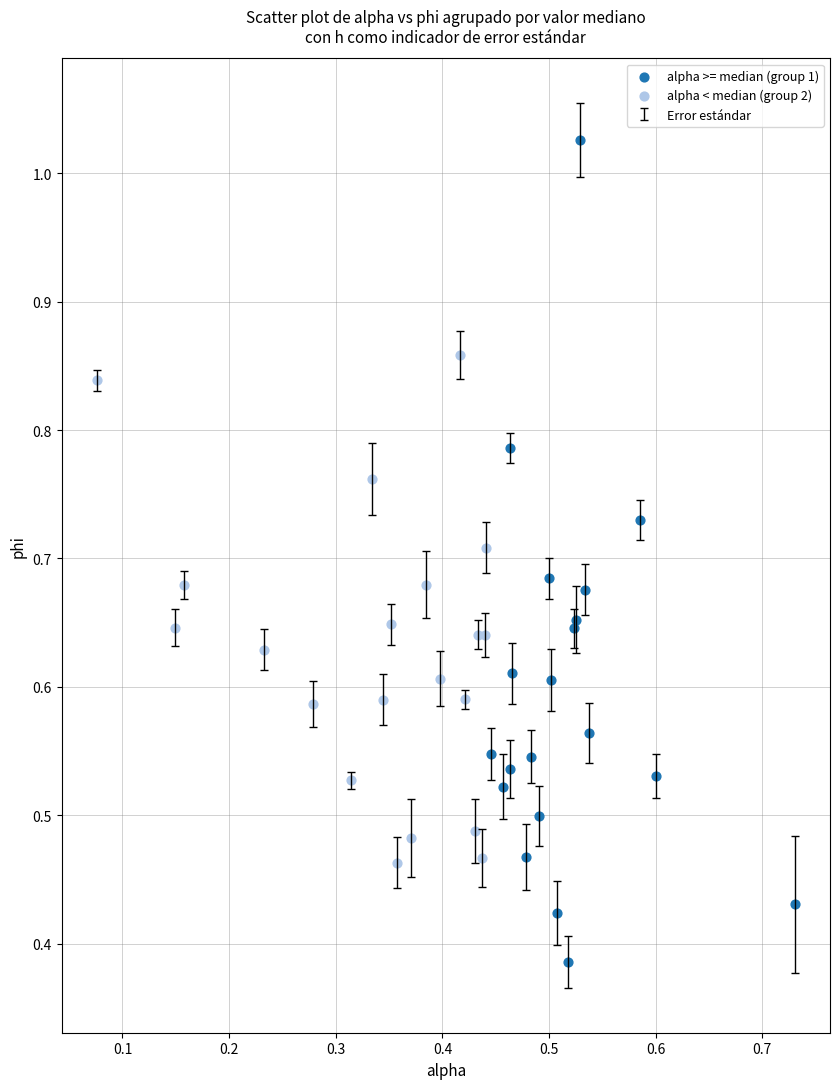

Which series reaches the maximum Y coordinate?

alpha >= median (group 1)